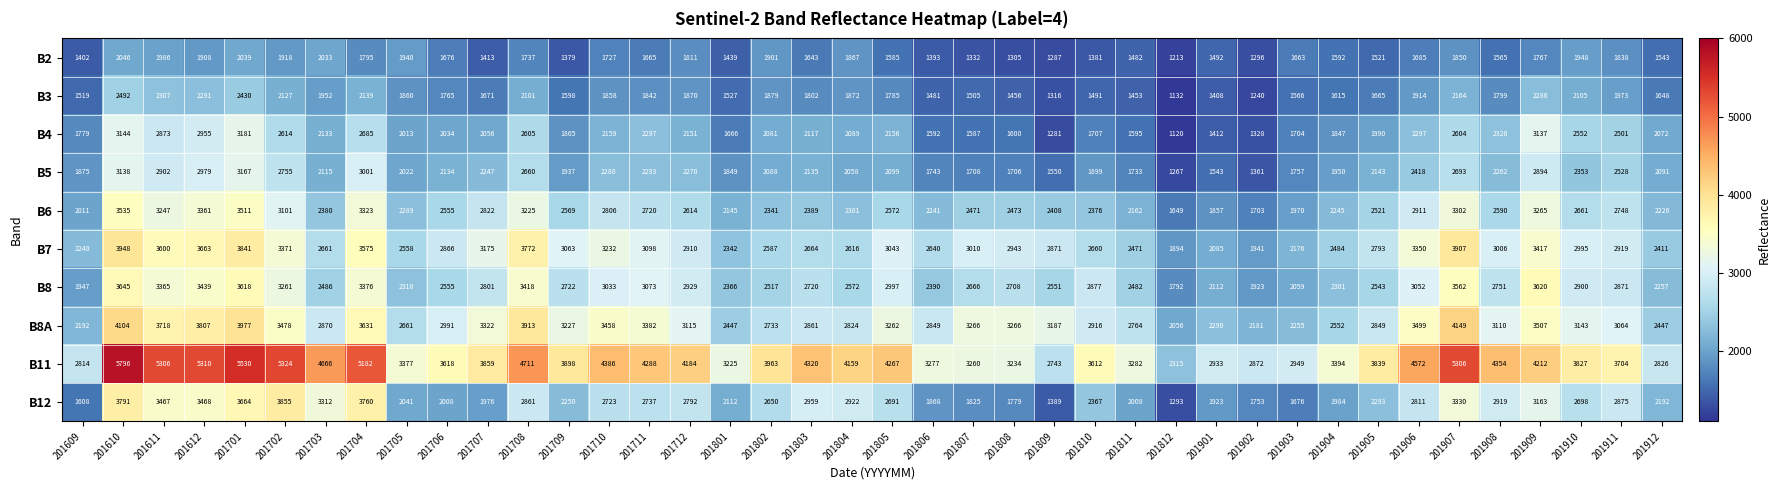

What is the sum of all B4 values?

84899